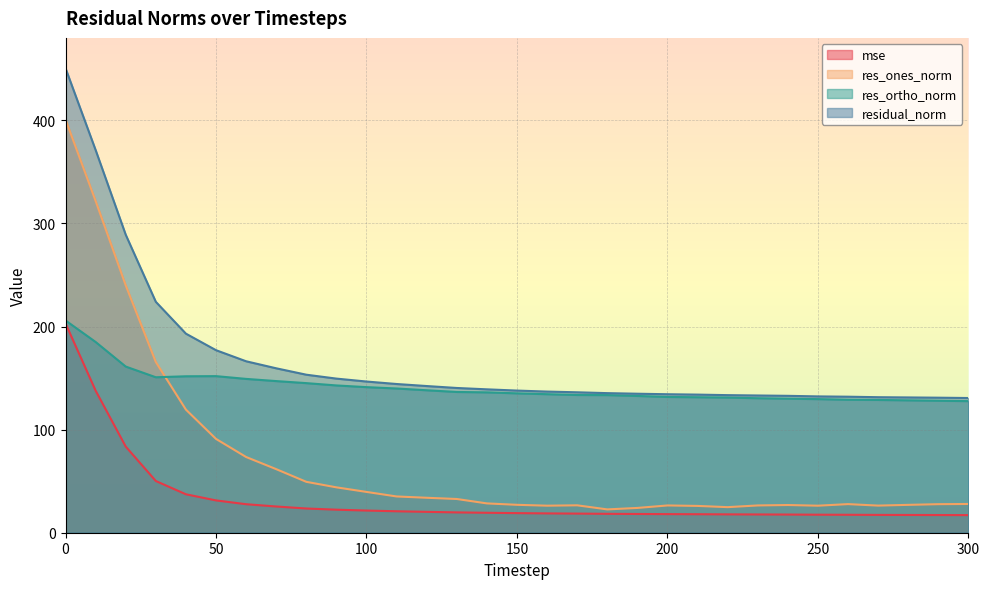

Count the number of categories in the chart.

31